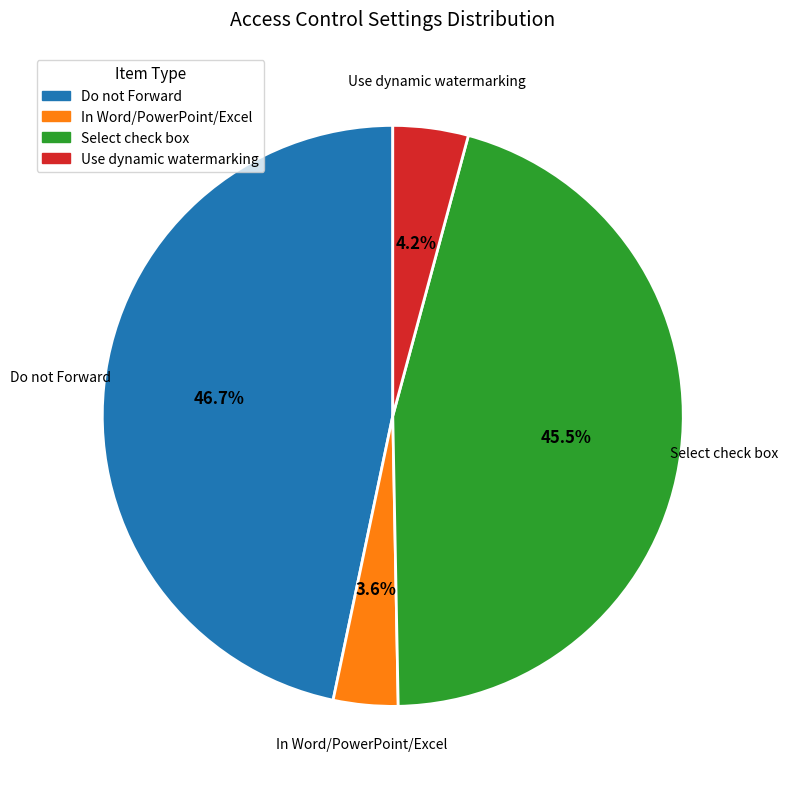

Is there a majority slice in this chart?

No